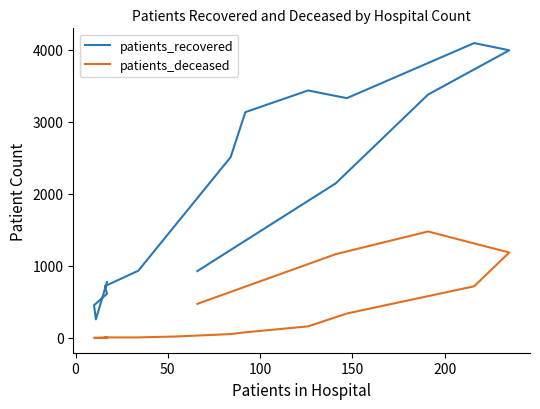

What is the value of the patients_deceased point at the 11th from the left?

340